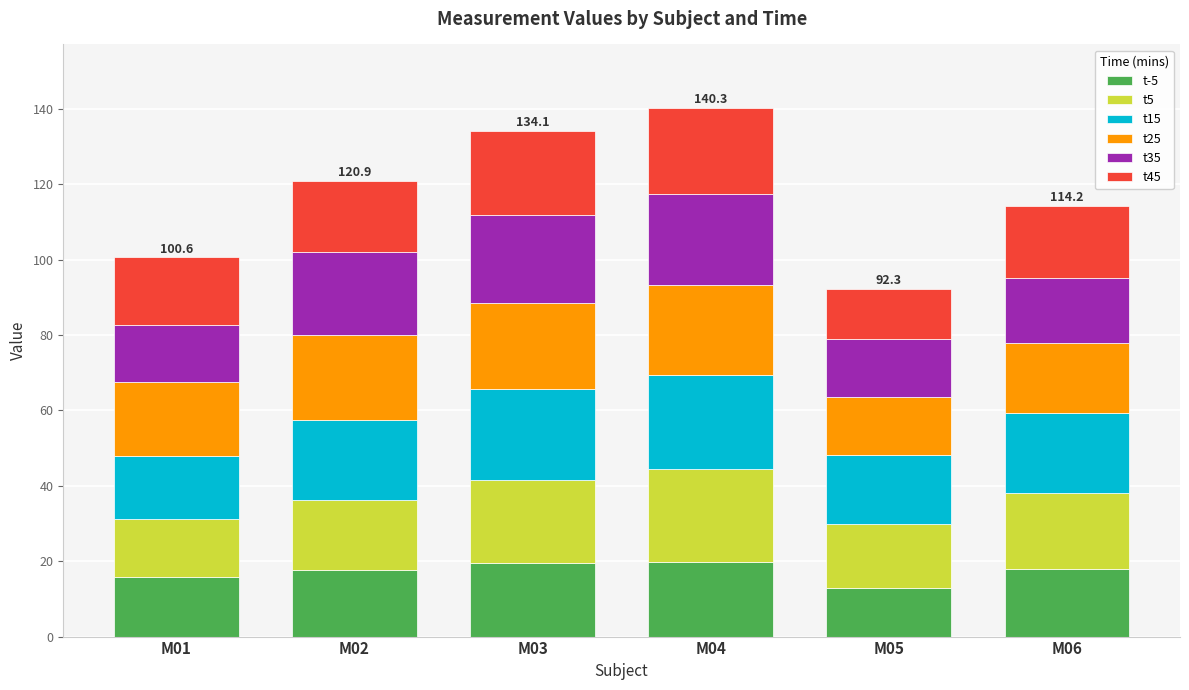

What is the total value across all series at M02?

120.9